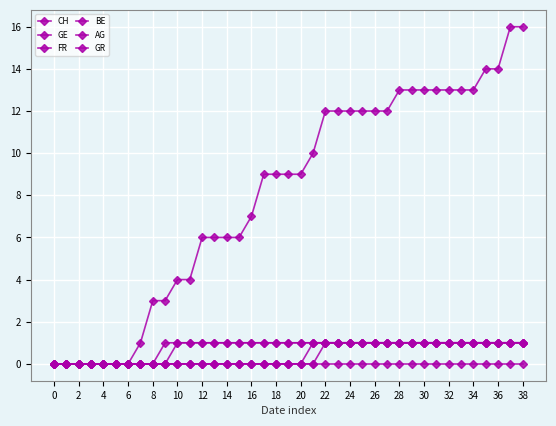

What is the difference between the maximum and second lowest values in the AG series?

1